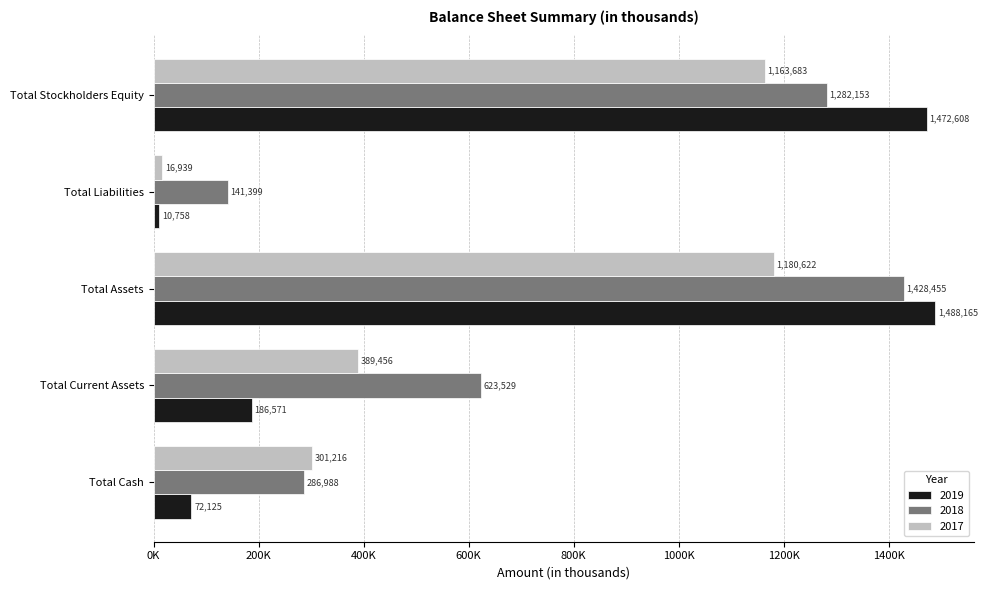

What are all the series names shown in the legend?

2019, 2018, 2017